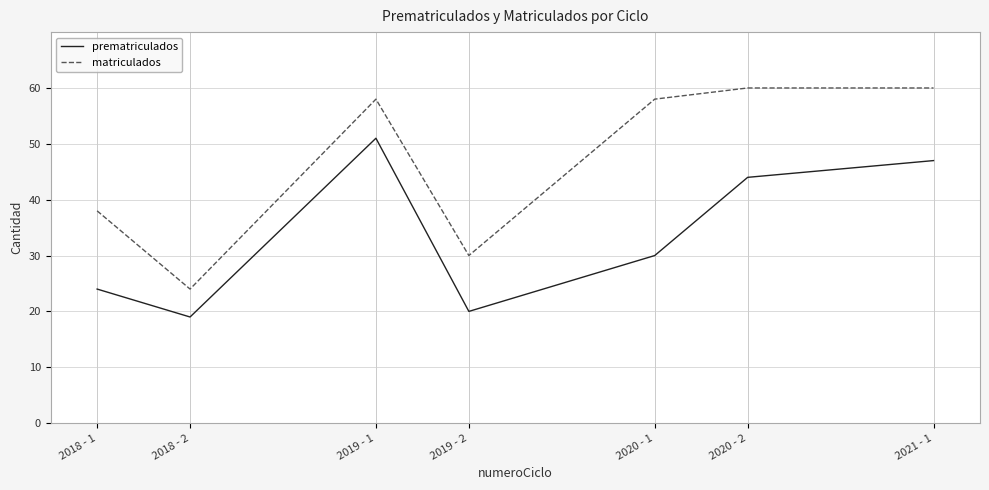

What is the average value of the matriculados series?

47